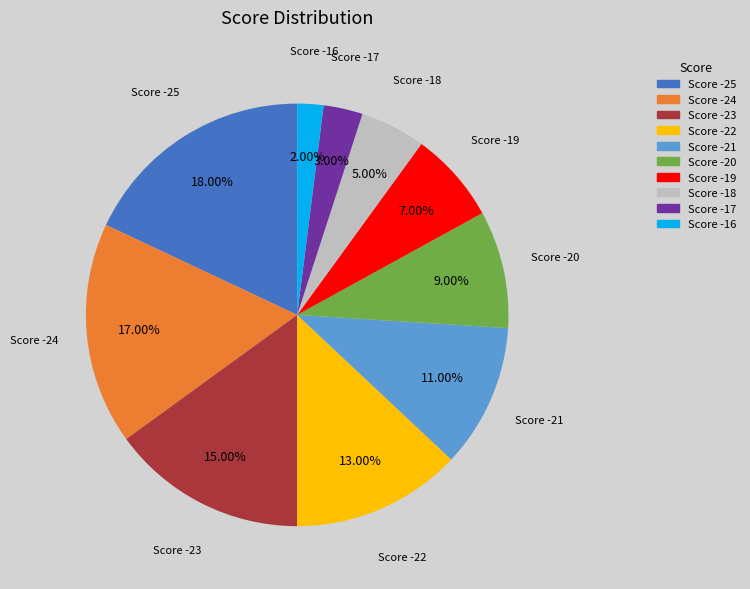

True or false: Score -18 accounts for 5% of the total.

True